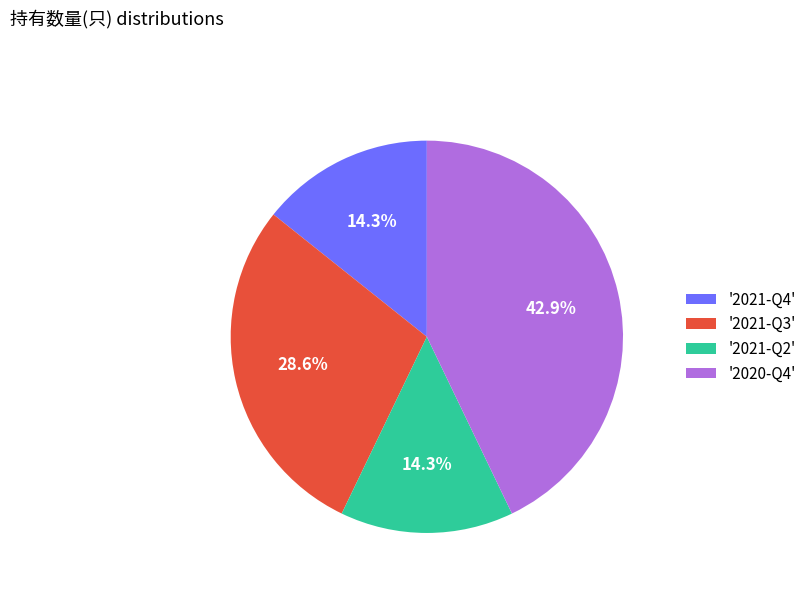

Which slice is the largest?

'2020-Q4'